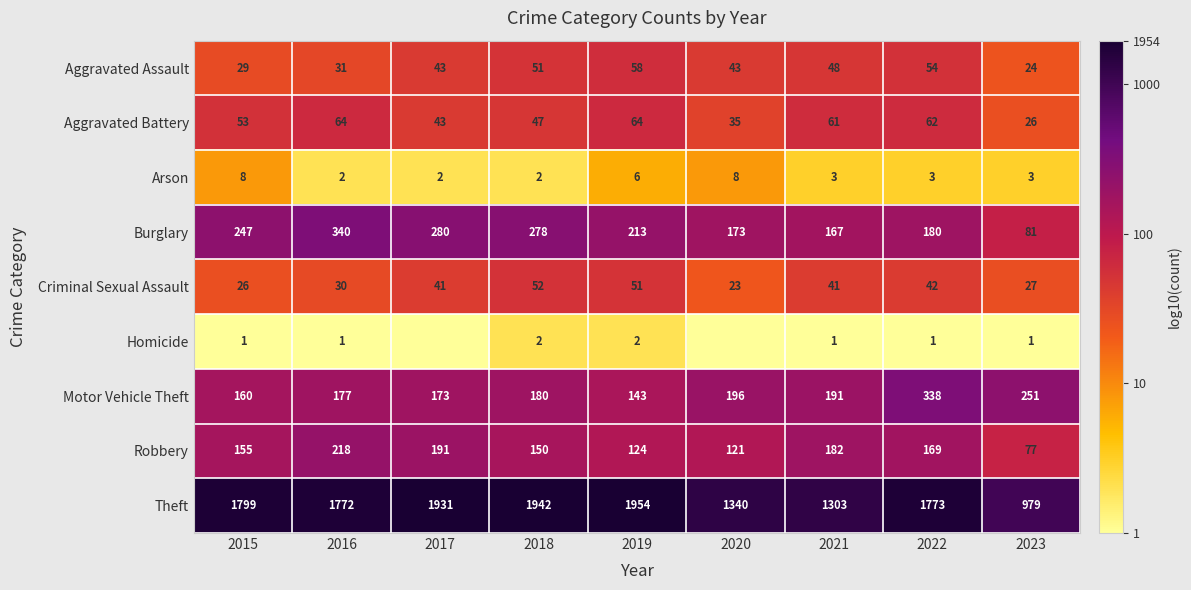

How many series are shown in this chart?

9